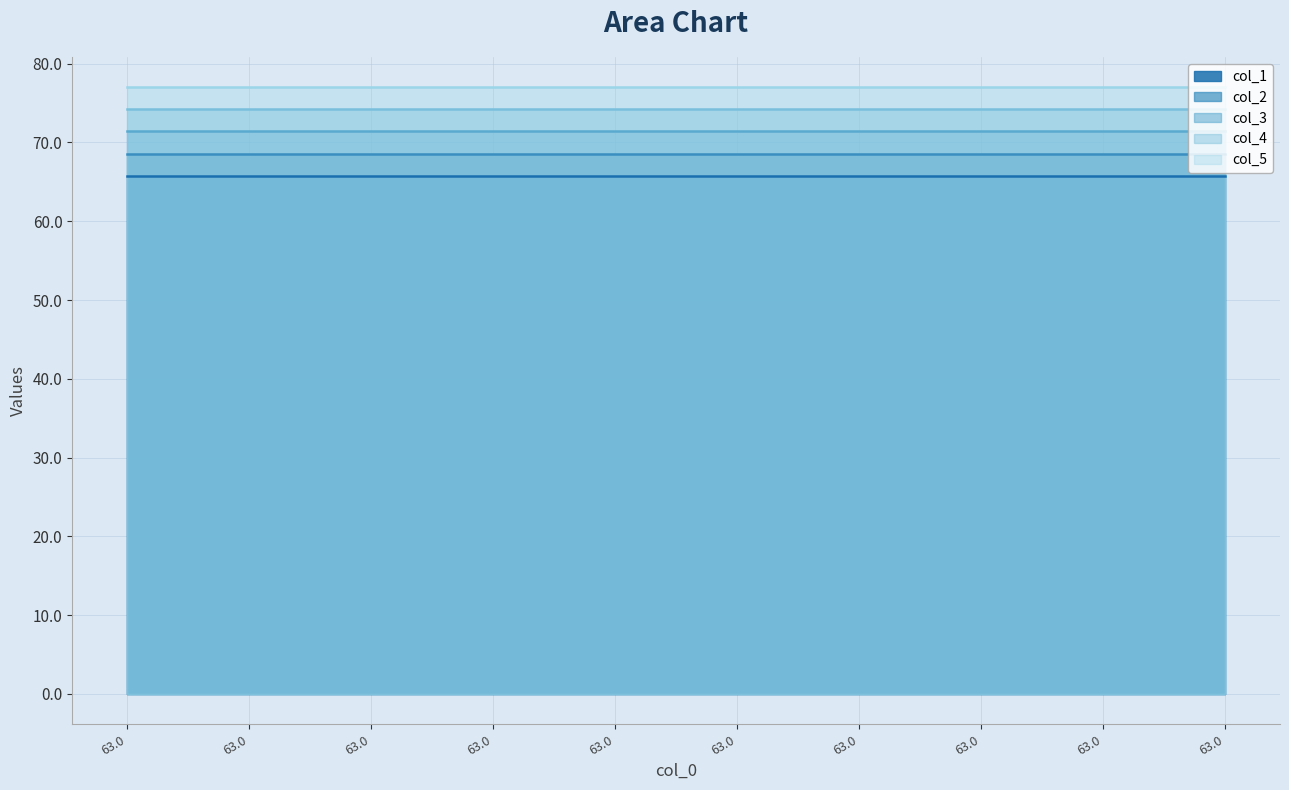

How many lines are shown in the chart?

5